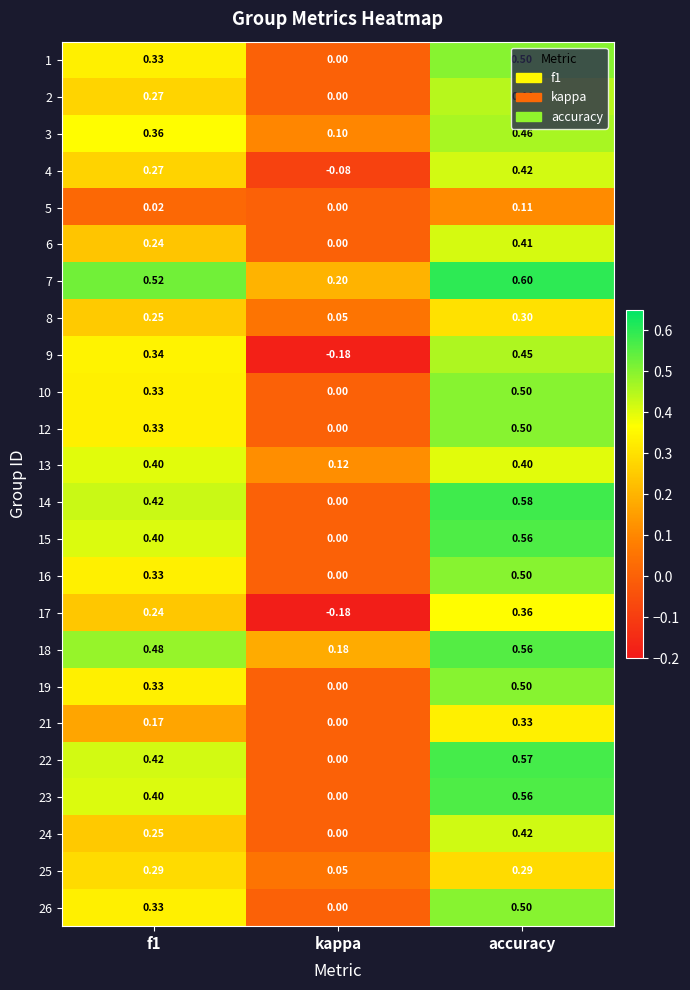

At which category is the sum across all series the highest?

accuracy